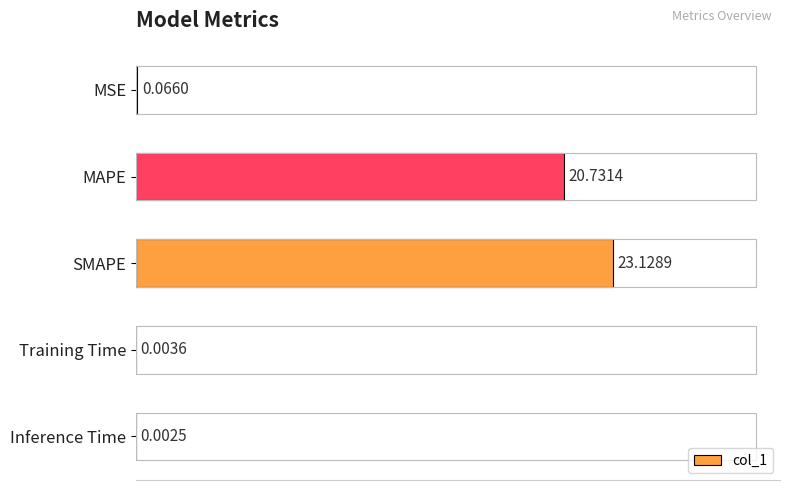

Where is the data nearest to the value 11?

MAPE